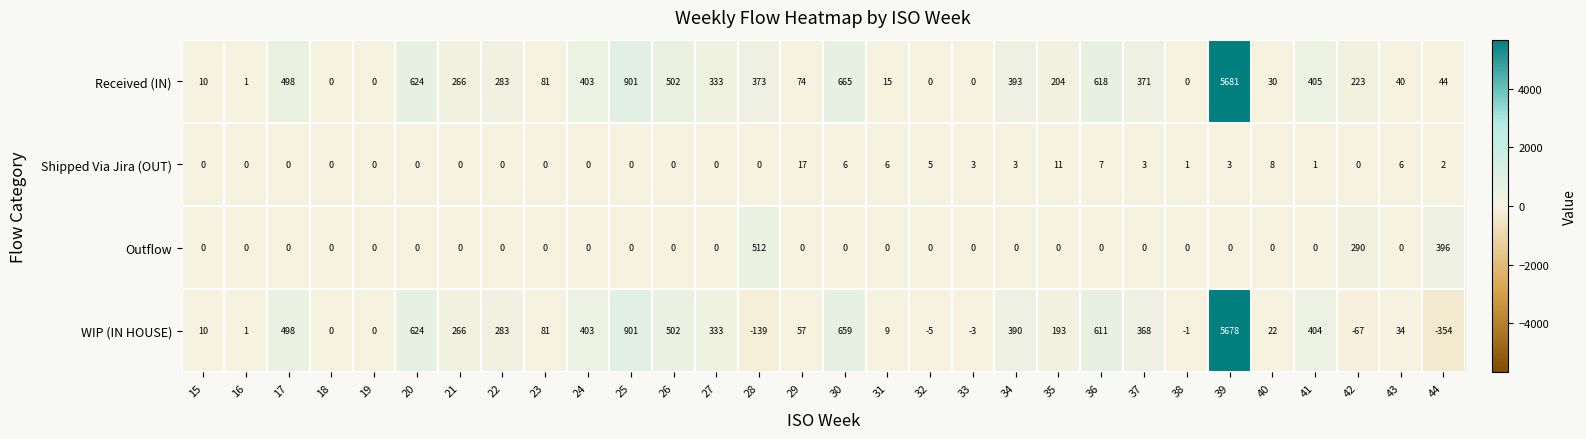

Which series has the largest total across all categories?

Received (IN)